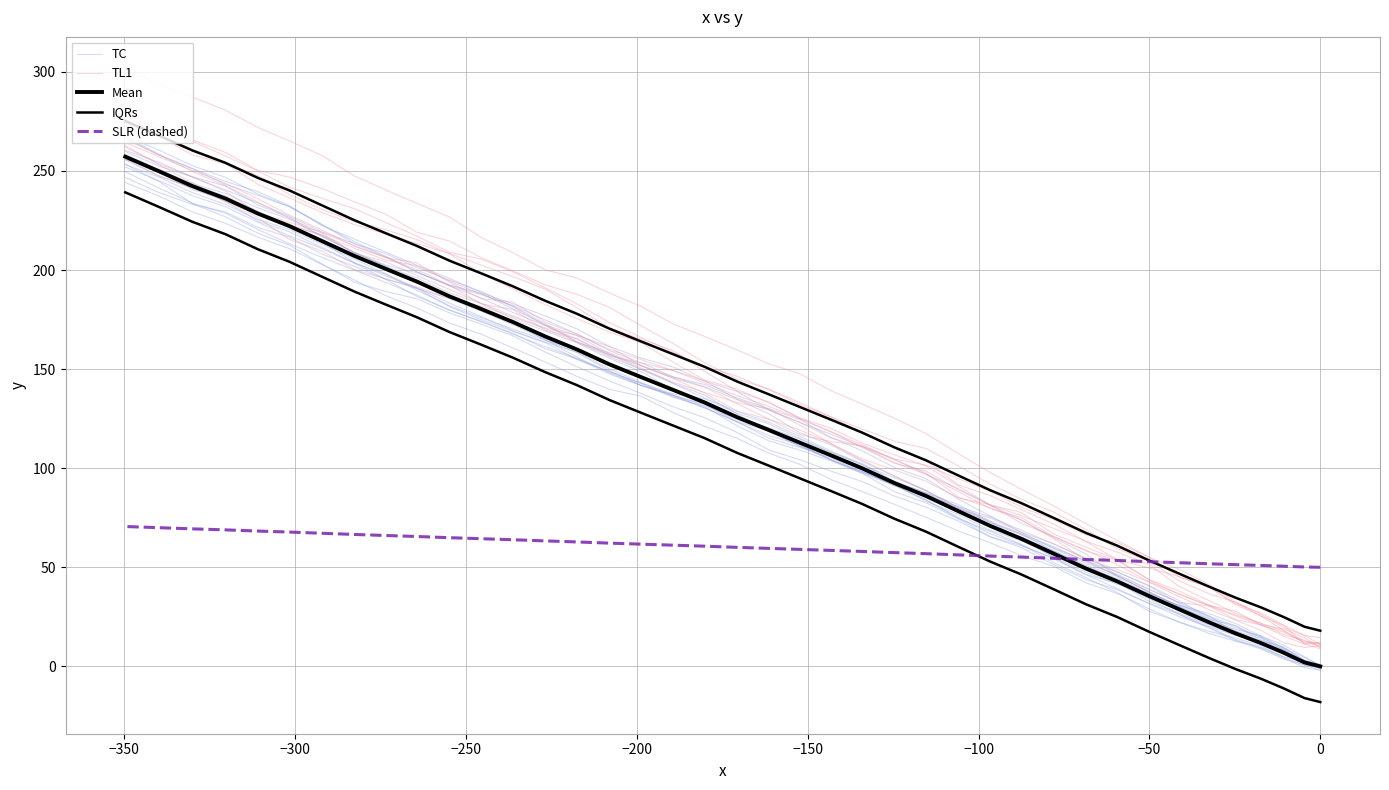

How many lines are shown in the chart?

5